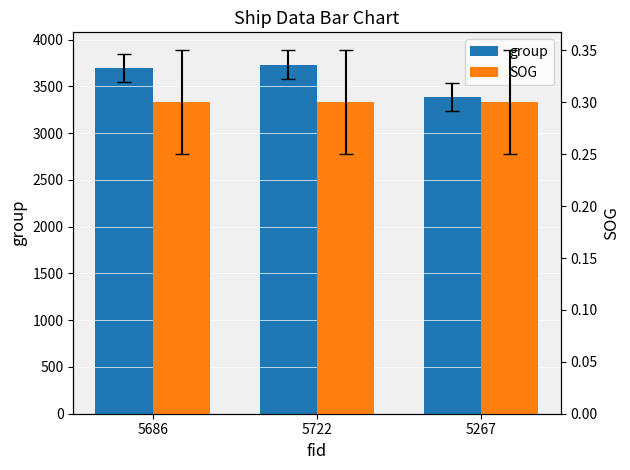

What is the greatest value displayed?

3735.0